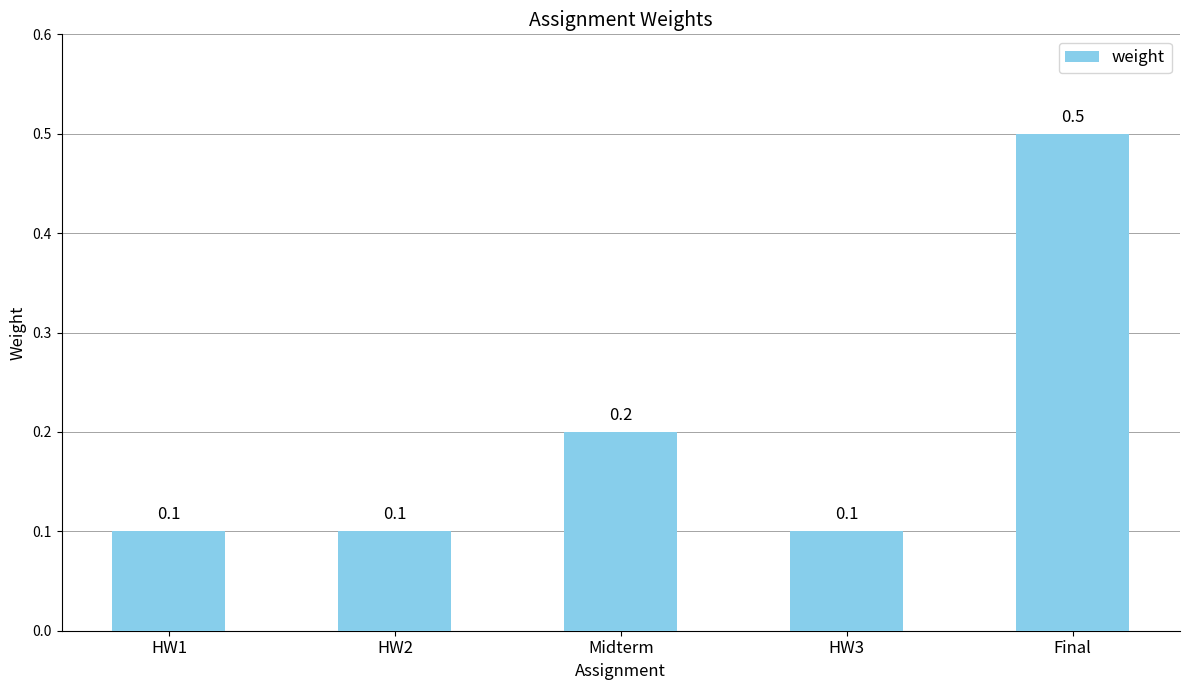

Reading left to right, extract all data points from this chart.

0.1	0.1	0.2	0.1	0.5